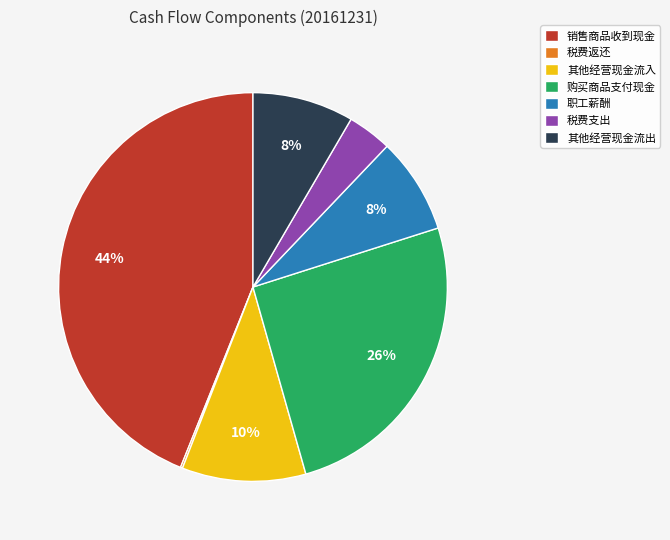

Between 税费支出 and 其他经营现金流出, which is larger?

其他经营现金流出